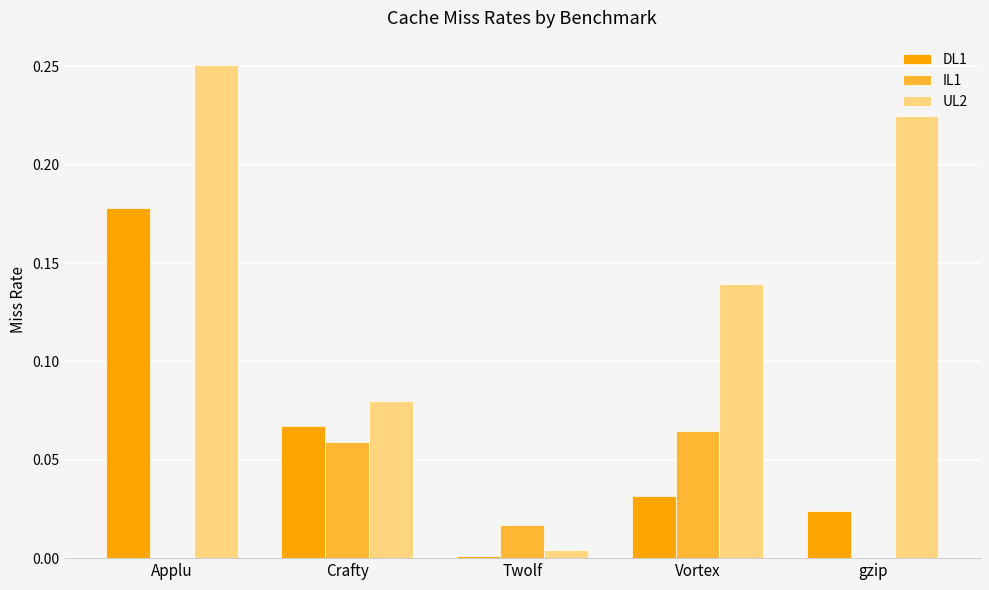

Which category has the highest value in the IL1 series?

Vortex